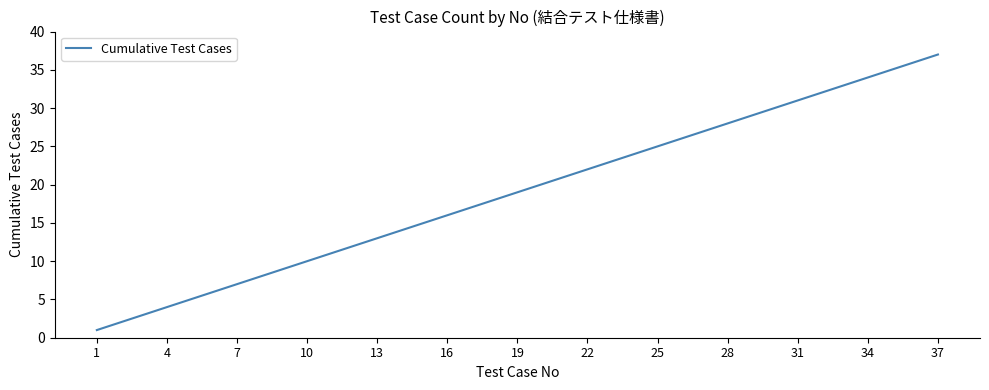

Does the chart have visible grid lines?

No